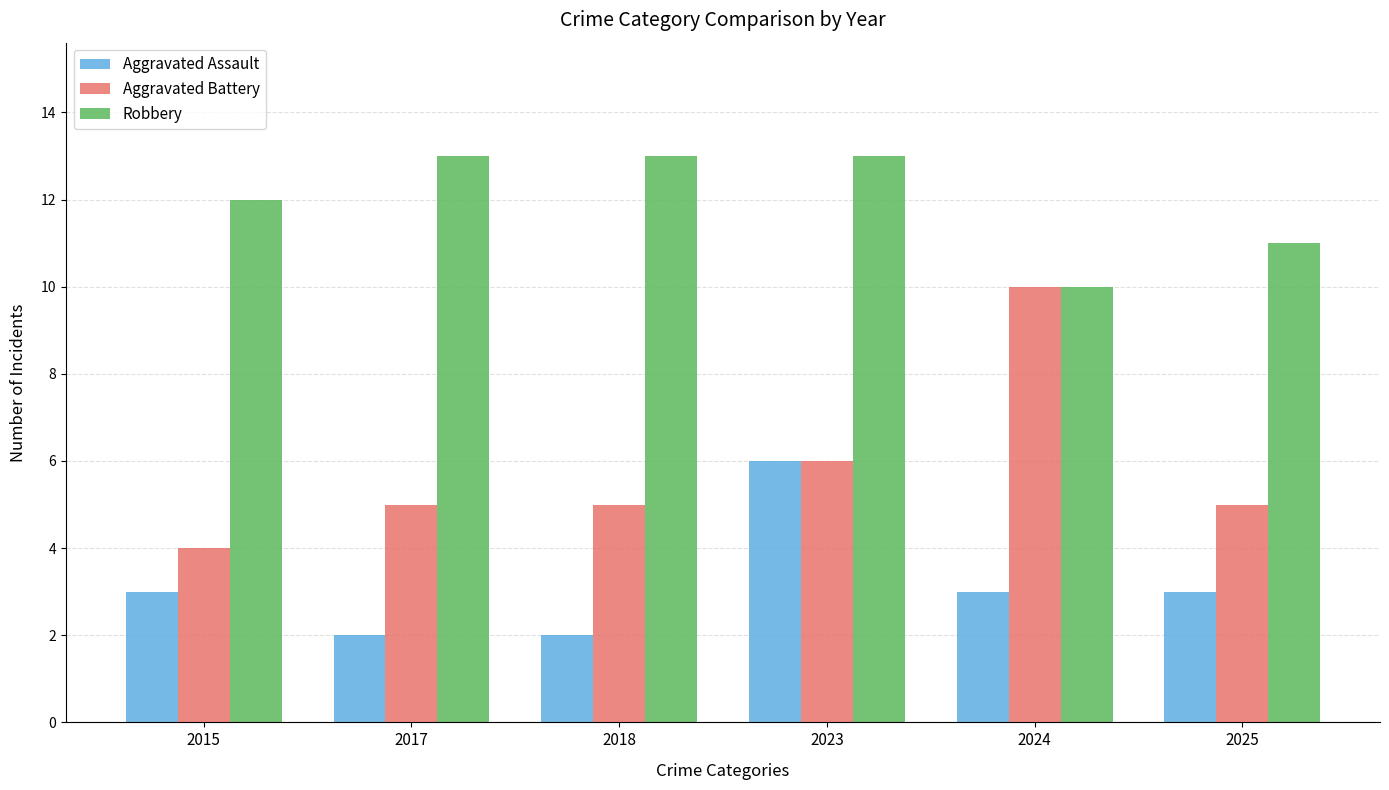

What is the value of the Robbery bar at the 5th from the left?

10